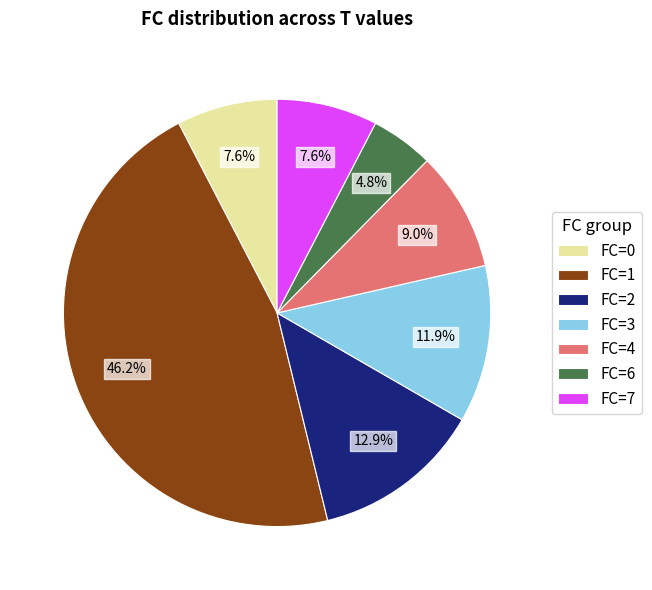

Which has a higher value, FC=2 or FC=3?

FC=2